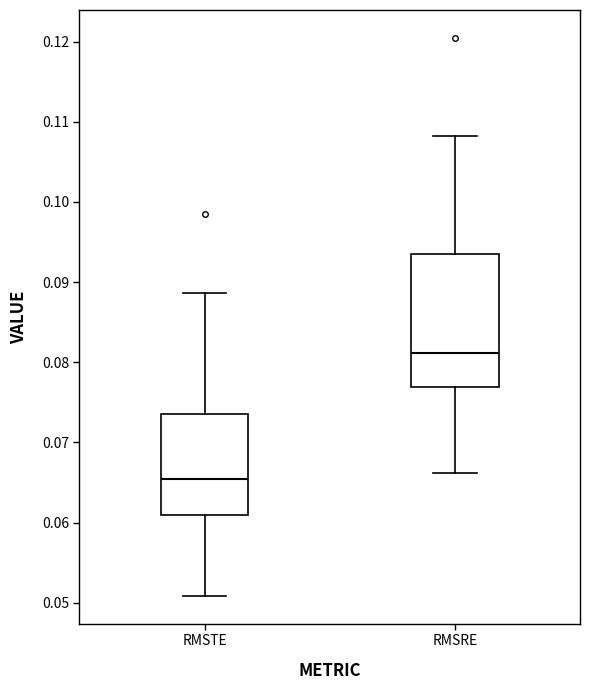

Reading left to right, read every box against the y-axis: the position of its median line, the range the box covers, and the ends of its whiskers. The values are not printed on the chart, so give them approximately, as read against the axis.

RMSTE: median 0.065, box 0.061 to 0.074, whiskers 0.051 to 0.089
RMSRE: median 0.081, box 0.077 to 0.094, whiskers 0.066 to 0.108